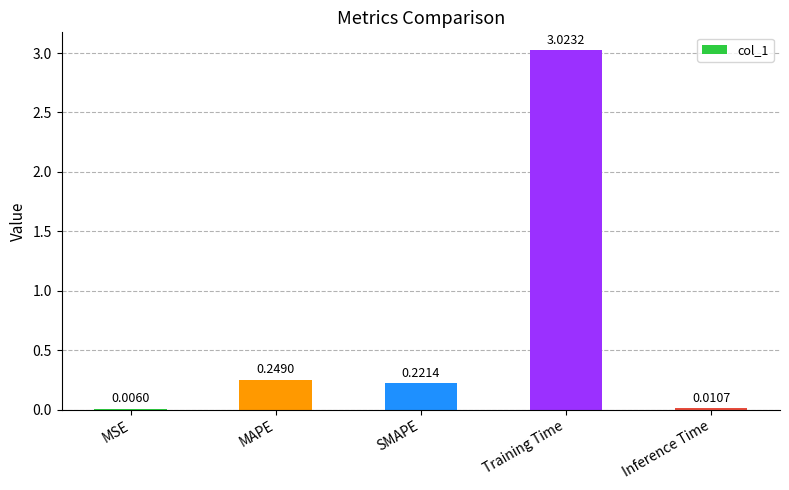

Are the bars horizontal?

No